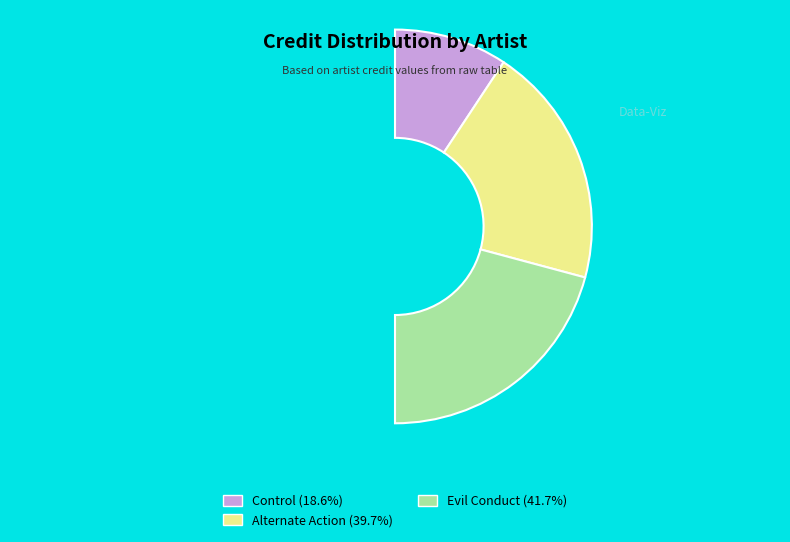

Does any single category account for the majority?

No